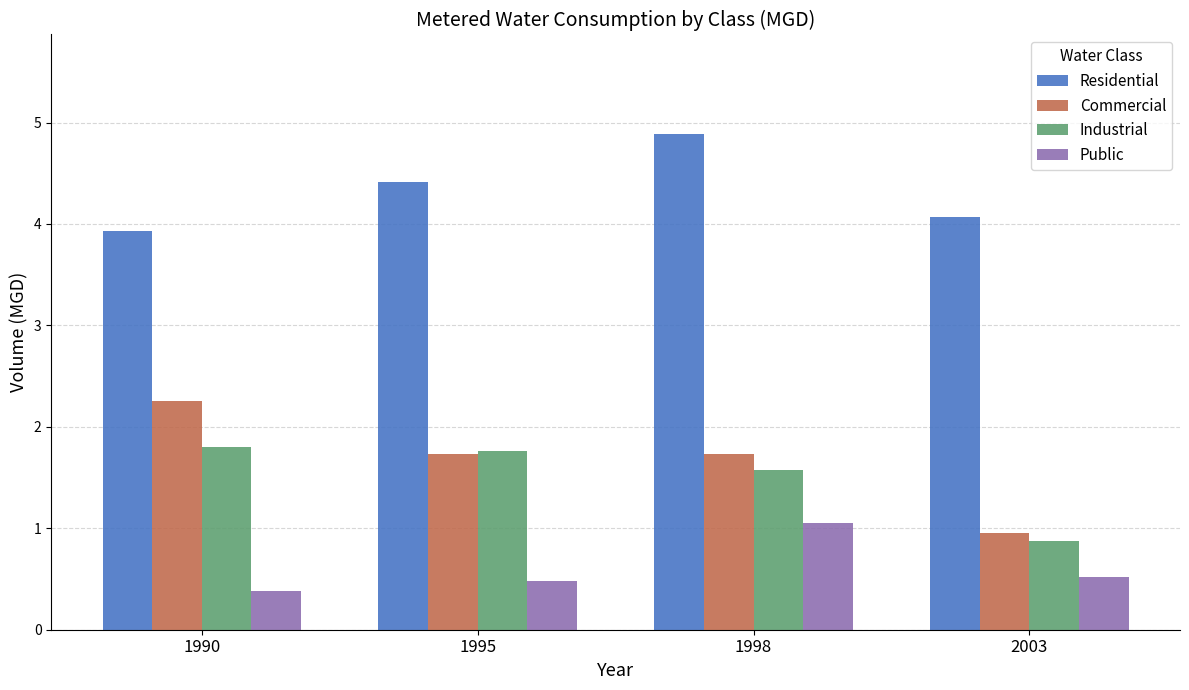

What is the sum of the Public values at 1995 and 1990?

0.9